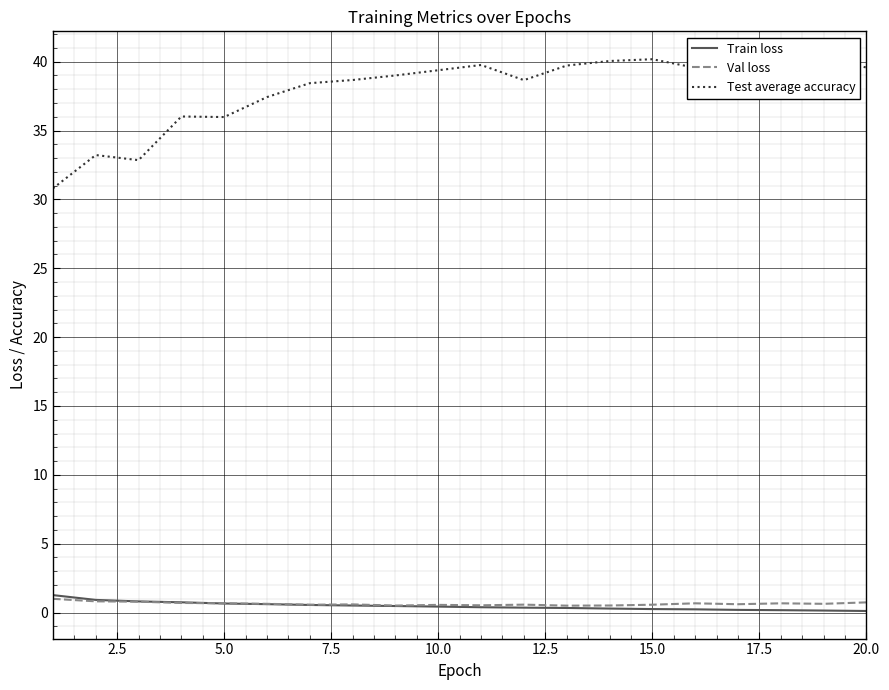

What is the highest value of the Train loss series?

1.3